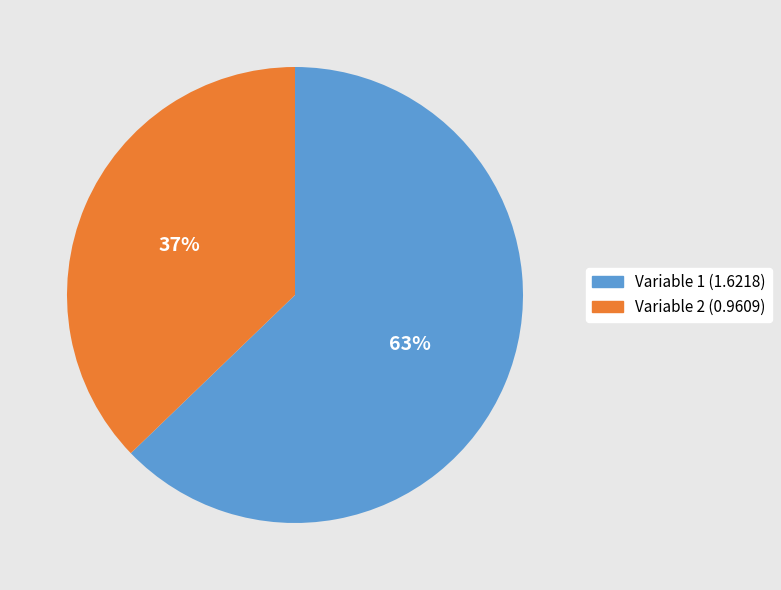

Combined, do Variable 1 (1.6218) and Variable 2 (0.9609) account for over 50%?

Yes